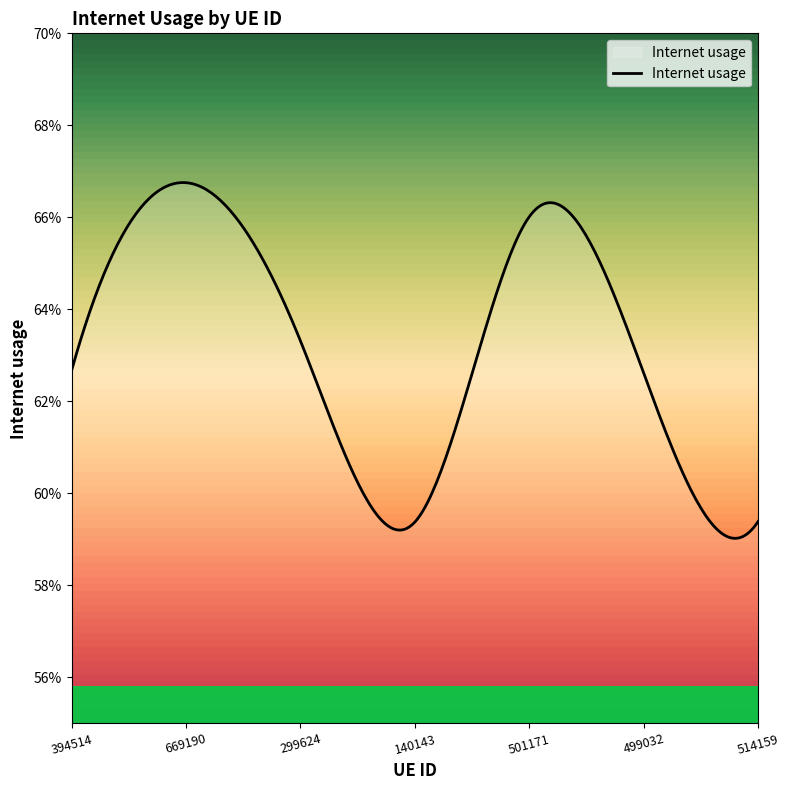

Where is the data nearest to the value 0?

140143